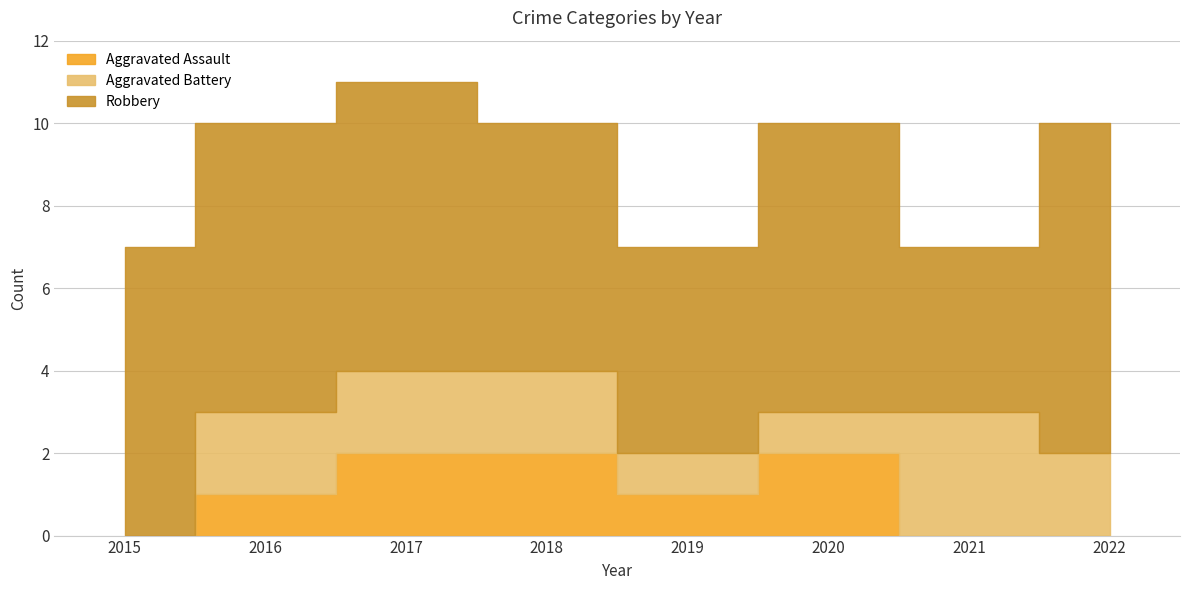

The Aggravated Assault series shows 1 at 2020. True or false?

False